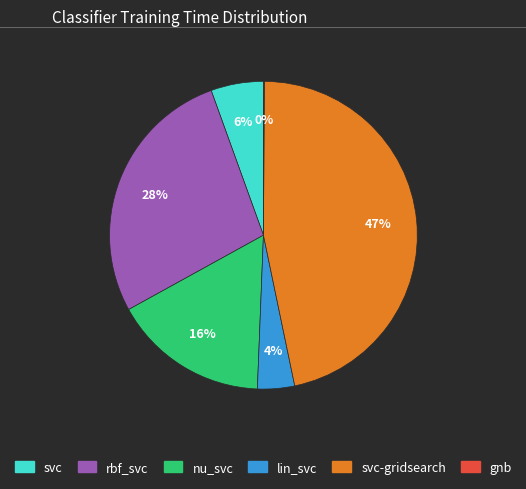

Is there a majority slice in this chart?

No